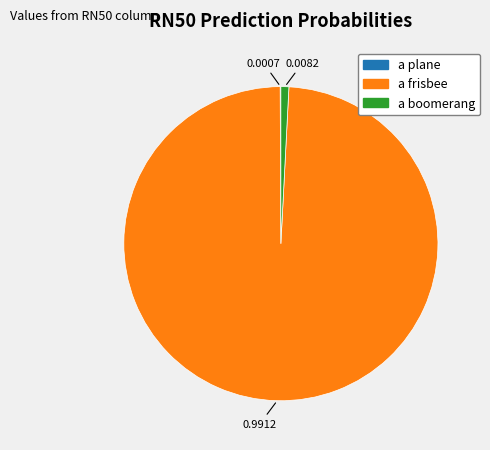

Is the sum of a boomerang and a frisbee greater than half?

Yes